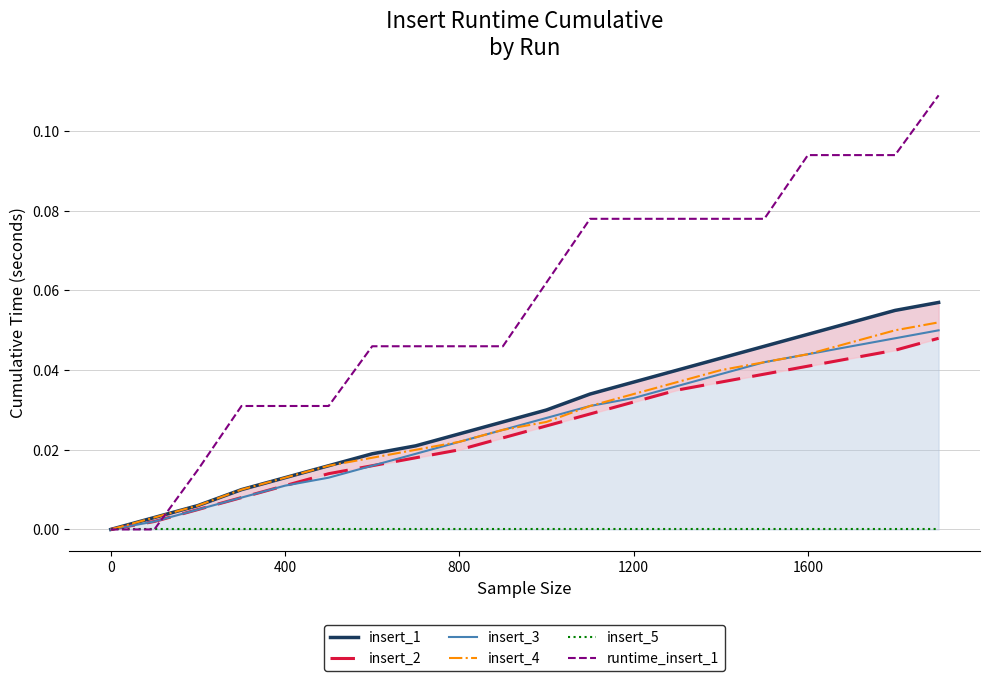

Which series has the largest total across all categories?

runtime_insert_1